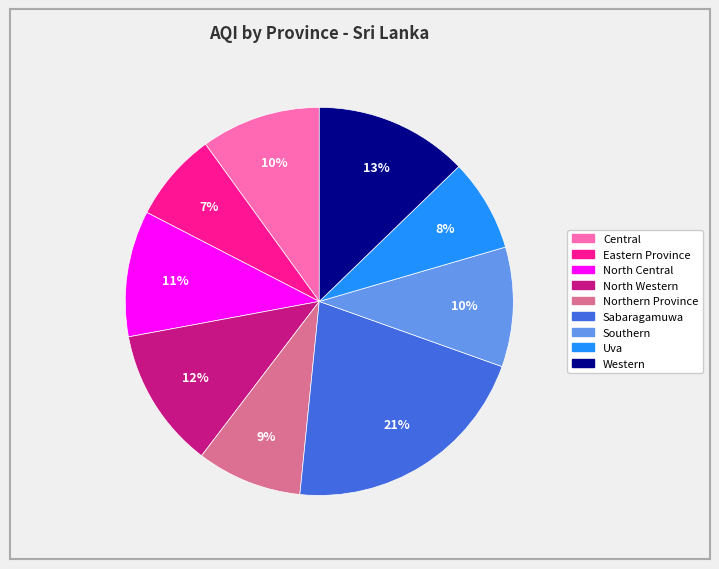

Is it true that North Central is 11% of the pie?

True